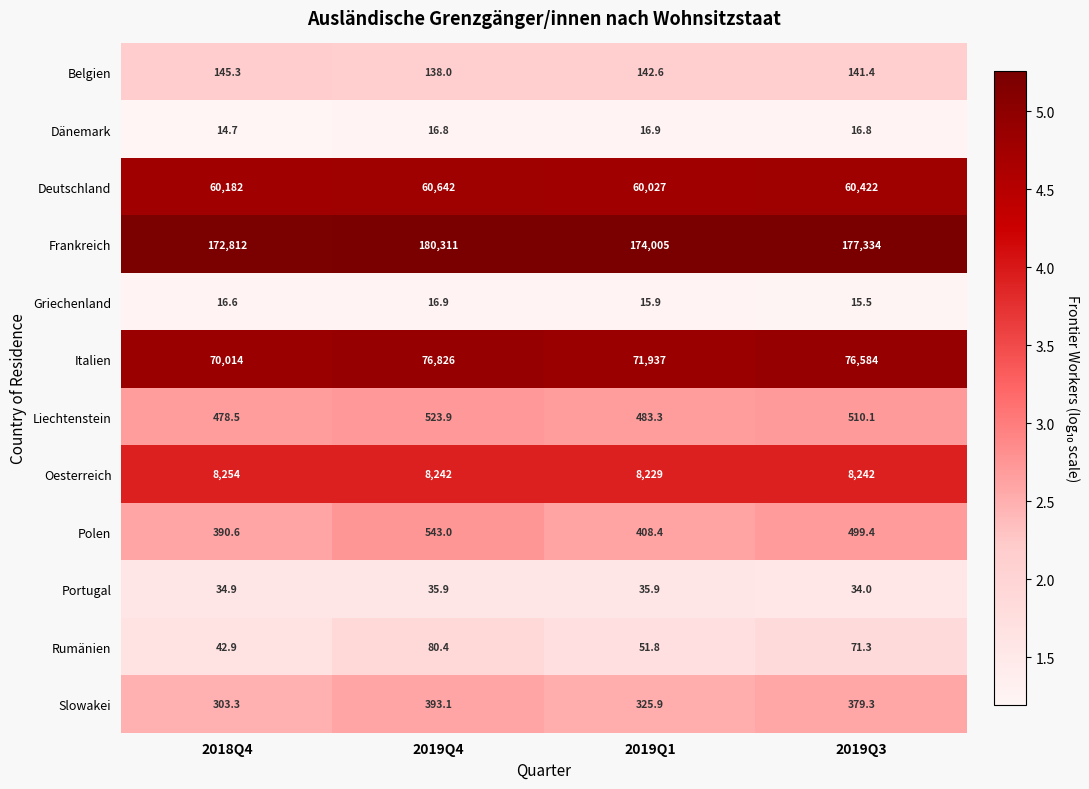

What is the difference between the highest and lowest values at 2019Q4?

180294.2